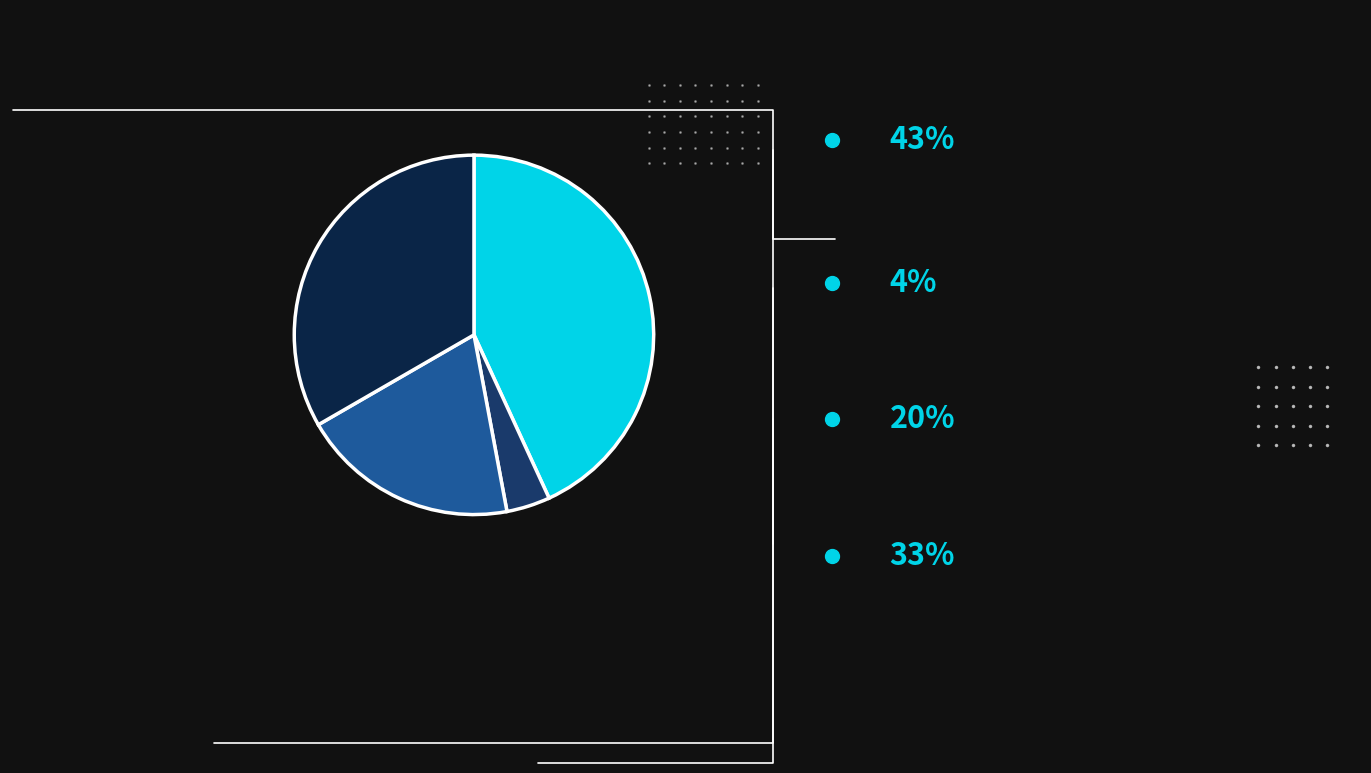

Is there a majority slice in this chart?

No